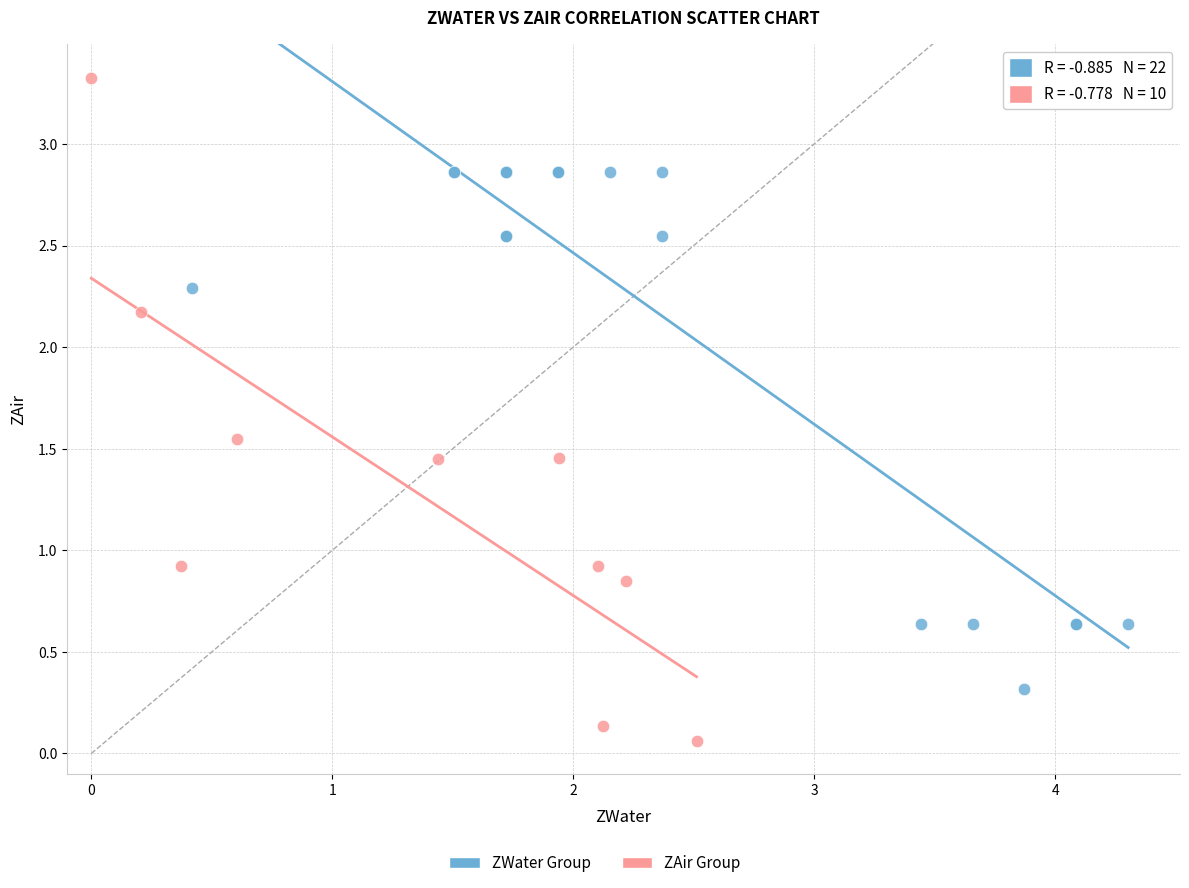

Which series reaches the minimum Y coordinate?

ZAir Group